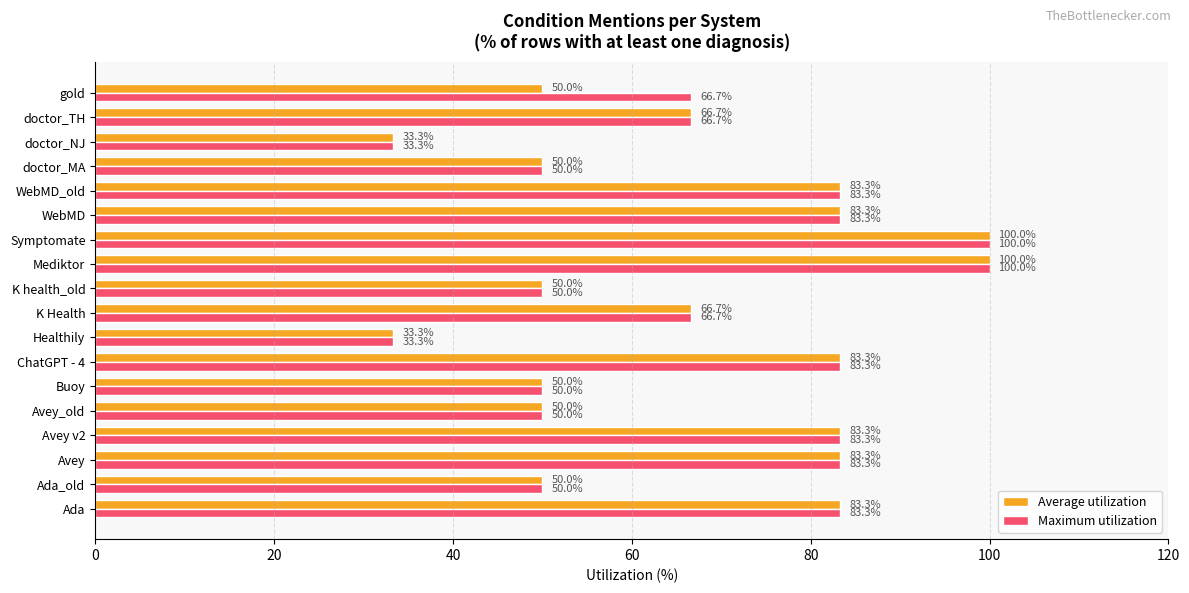

What is the smallest value displayed?

33.3